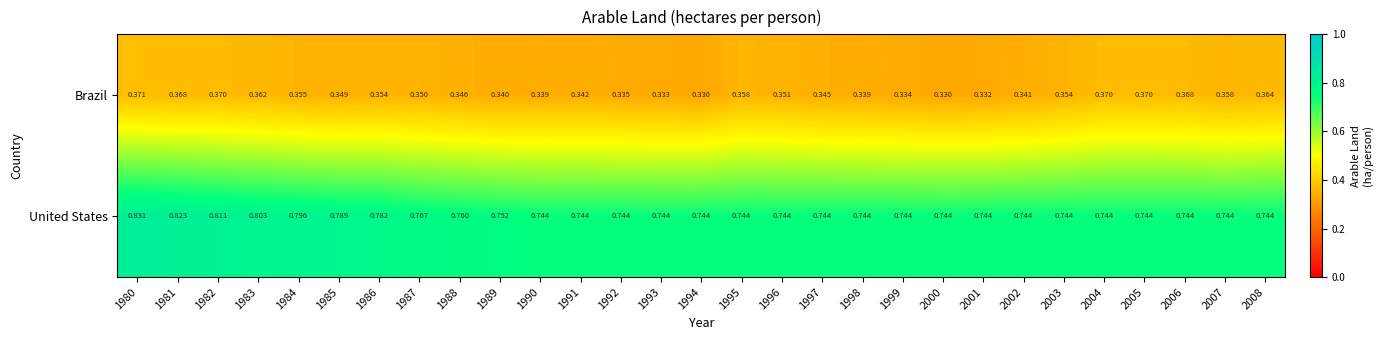

Is the value of United States at 1999 greater than the value of Brazil at 1992?

Yes